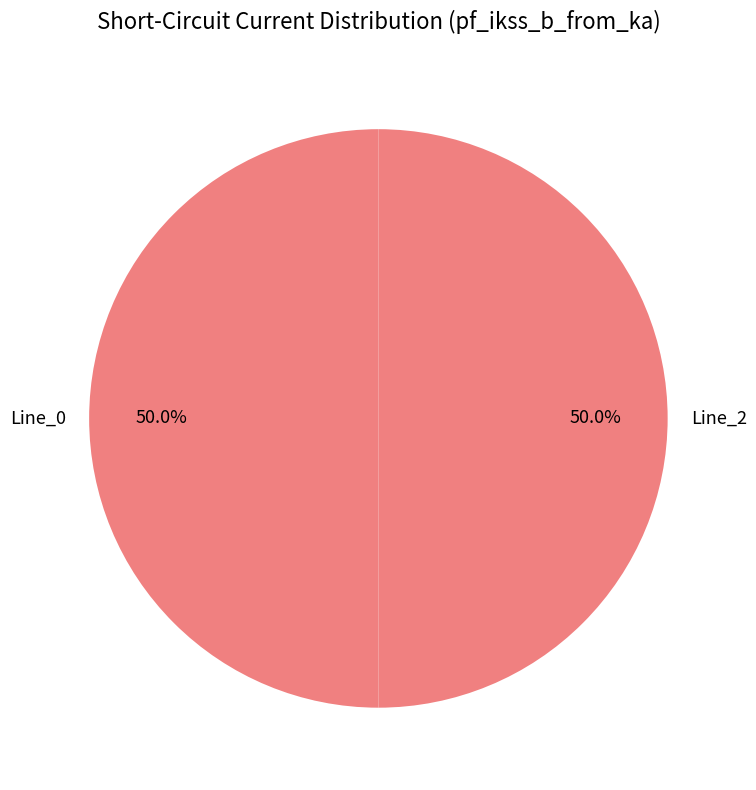

What is the ratio of the value at Line_0 to the value at Line_2?

1.0